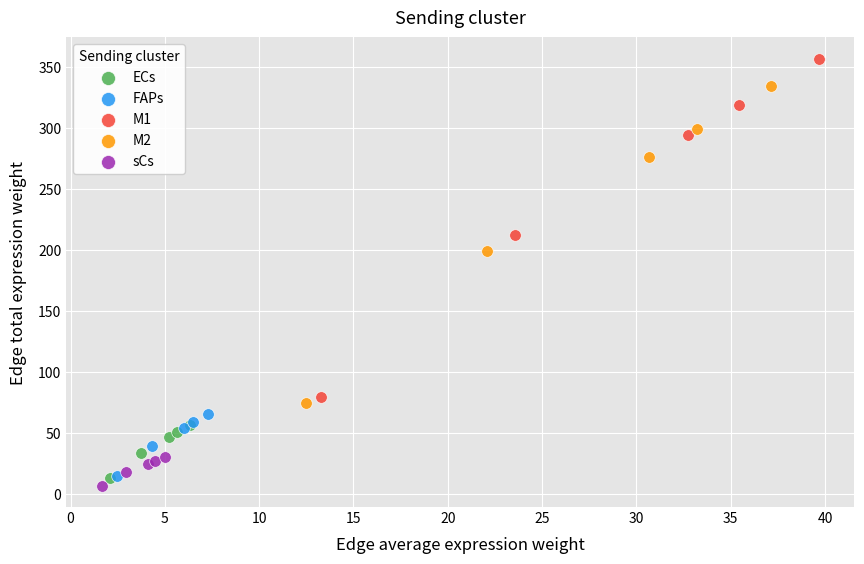

Which series has the widest spread of Y values?

M1